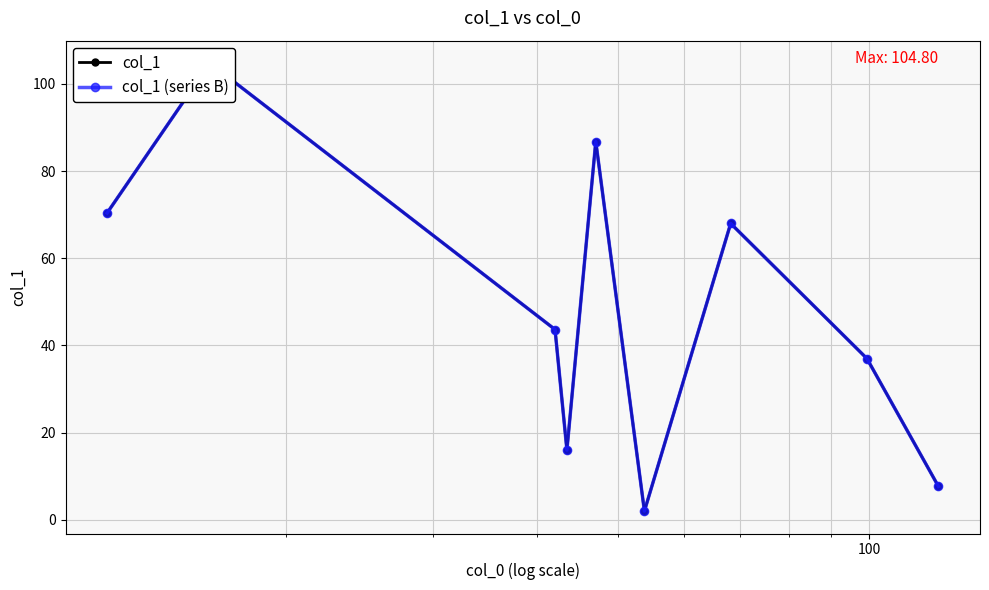

What is the lowest value of the col_1 (series B) series?

2.0